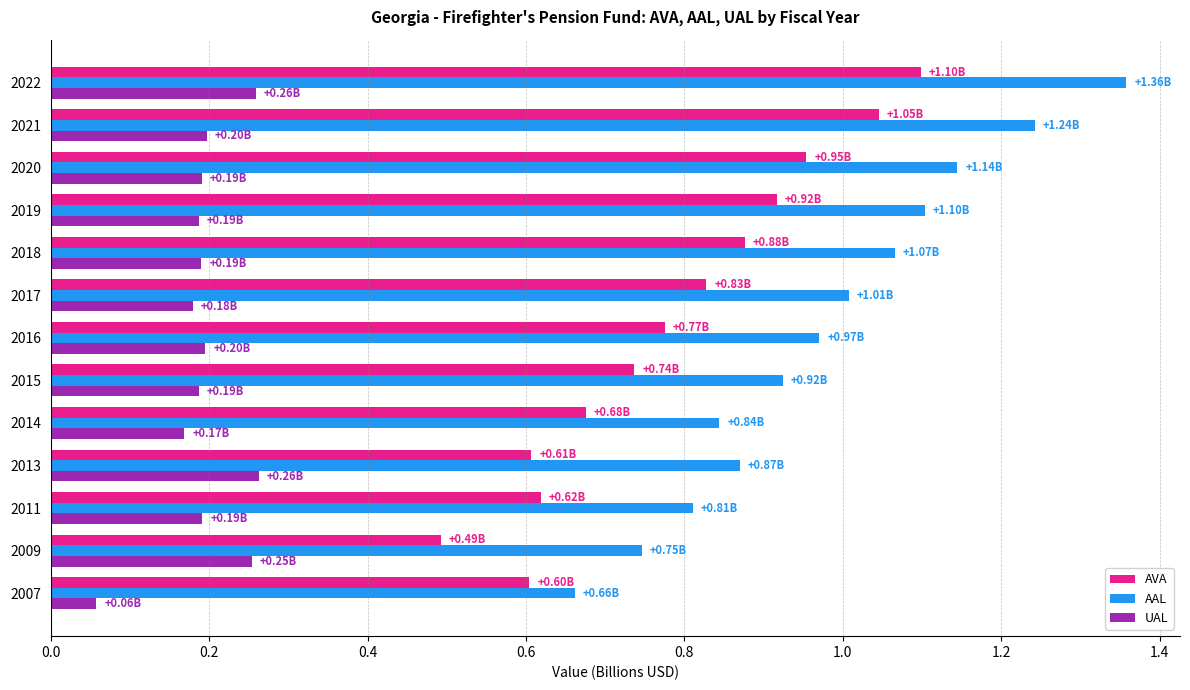

List the series in order of their peak value, lowest first.

UAL, AVA, AAL